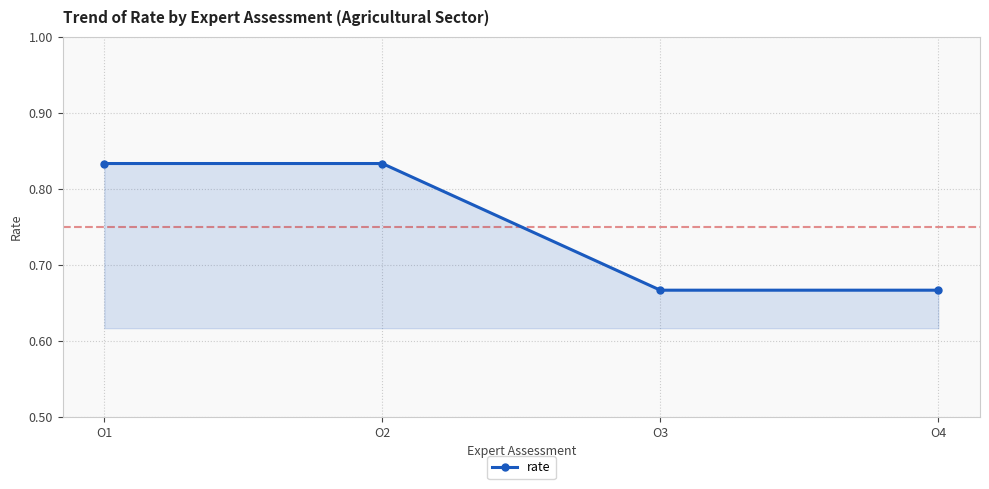

Does the chart have visible grid lines?

Yes